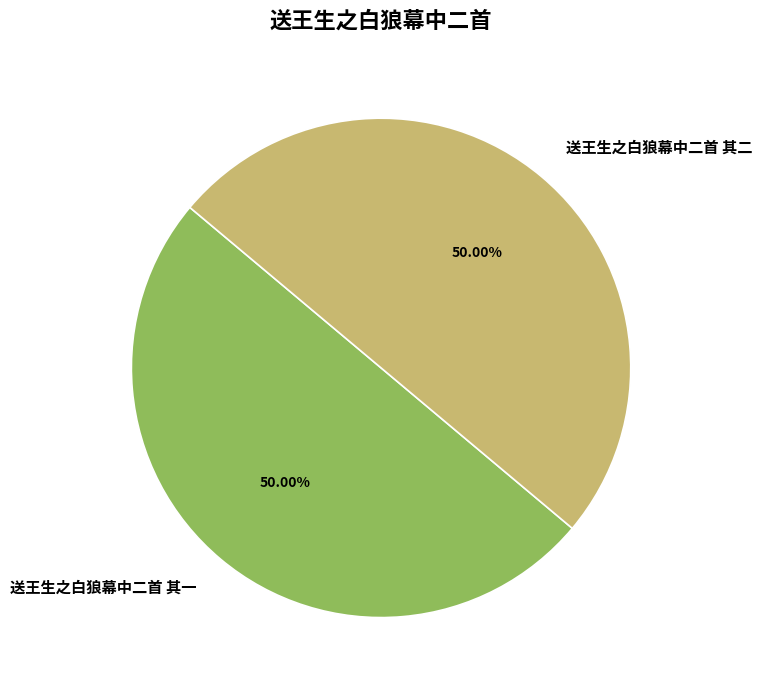

What percentage is the 送王生之白狼幕中二首 其一 slice, to the nearest percent?

50%